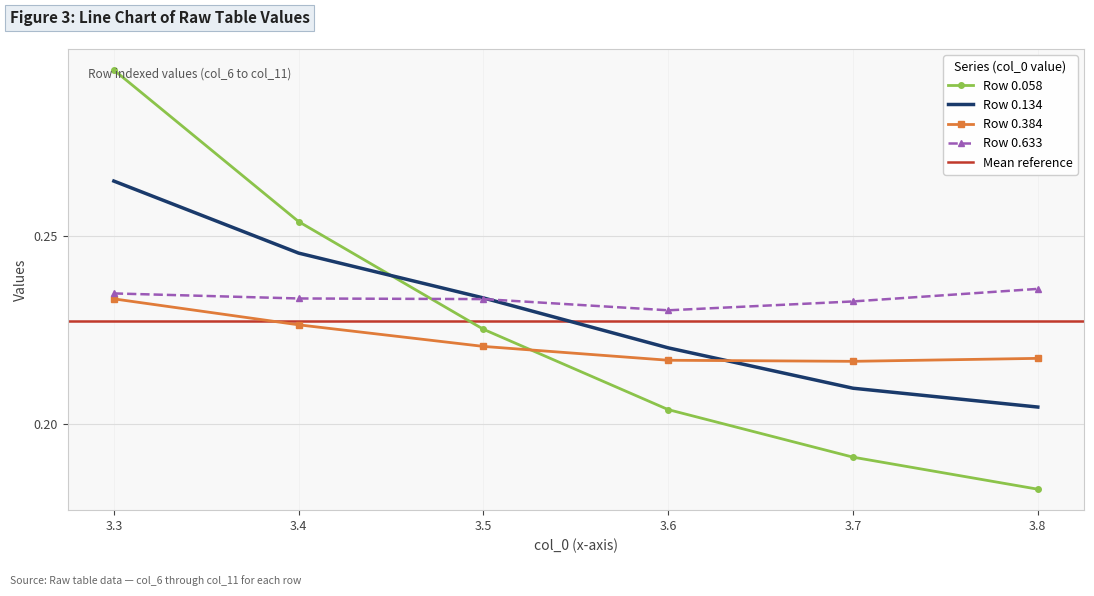

The value of 0.384 at 3.6 is 0.3. True or false?

False